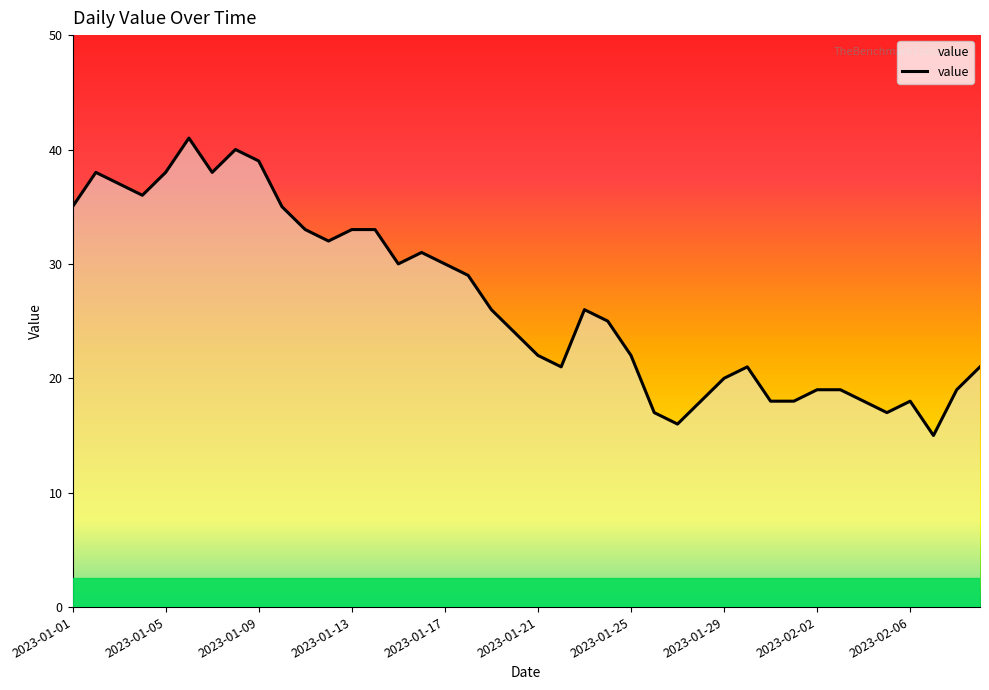

How many categories are shown in the chart?

40